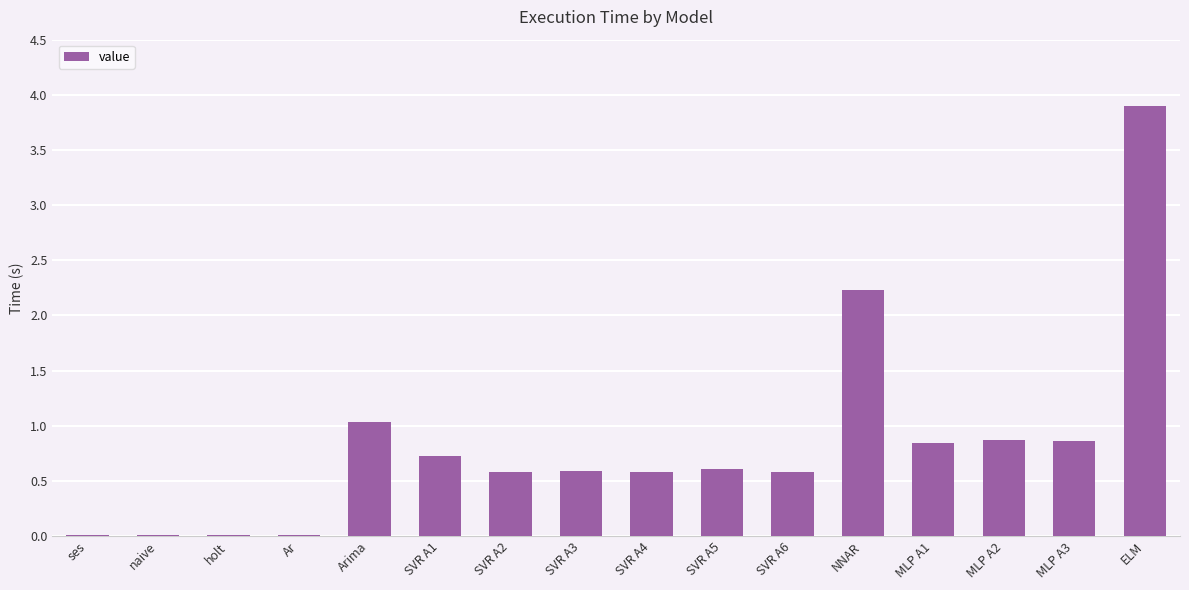

True or false: the data shows 0.6 at SVR A6.

True